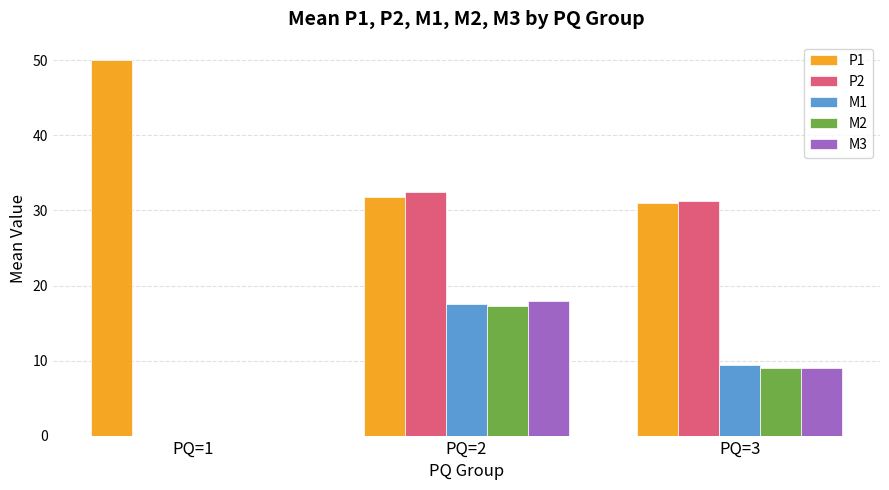

What is the sum of the P1 values at PQ=2 and PQ=3?

62.8